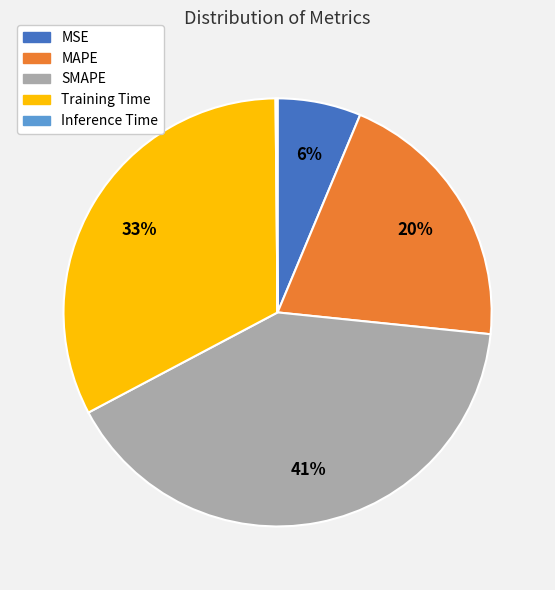

Does Training Time represent more than half of the total?

No